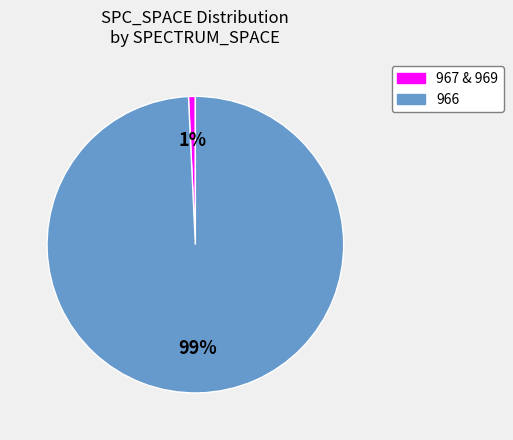

To the nearest percent, what is the average slice percentage?

50%